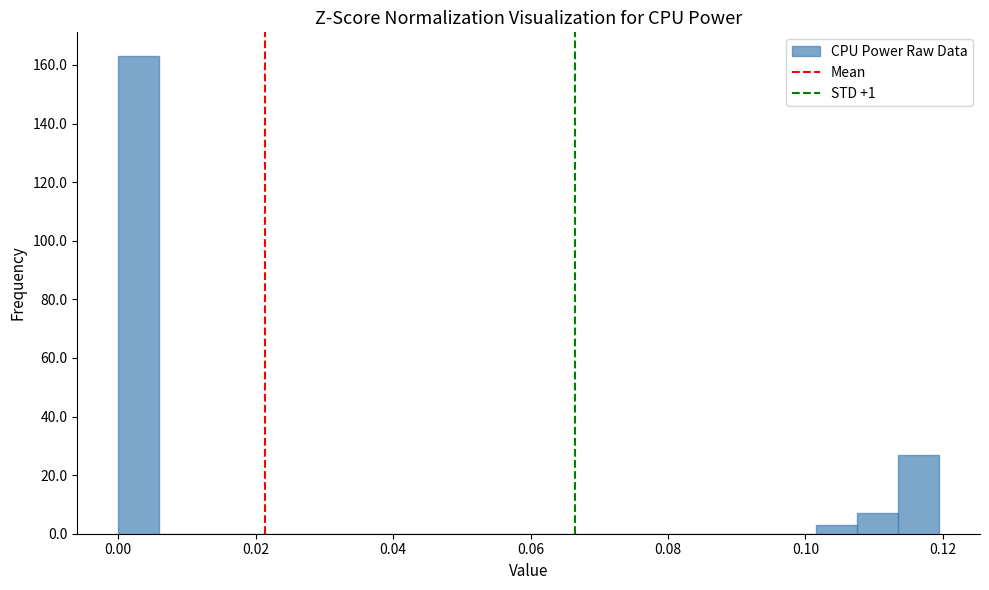

Read against the x-axis, roughly where is the centre of the tallest bar?

0.002